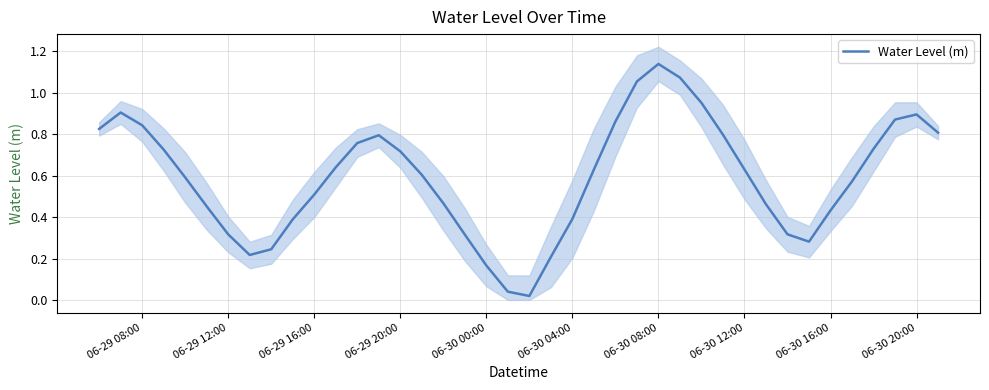

What is the average value?

0.6